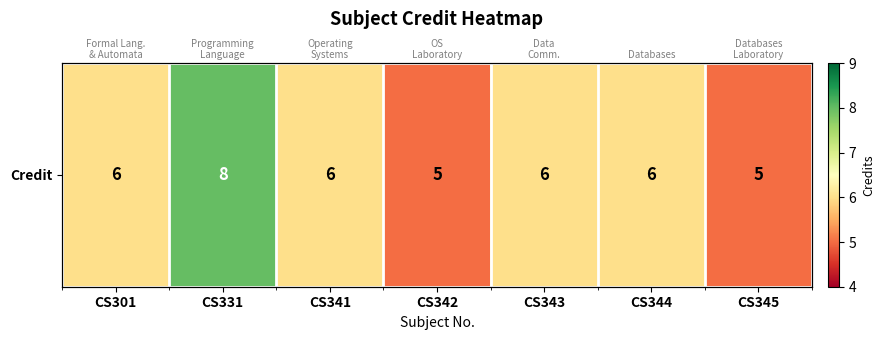

The chart shows a value of 6 at CS301. True or false?

True